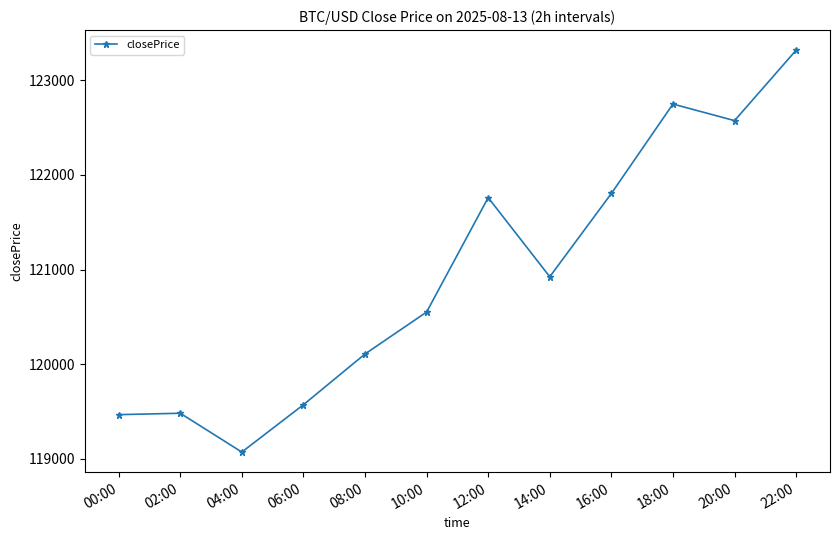

What is the label of the 12th point from the right?

00:00